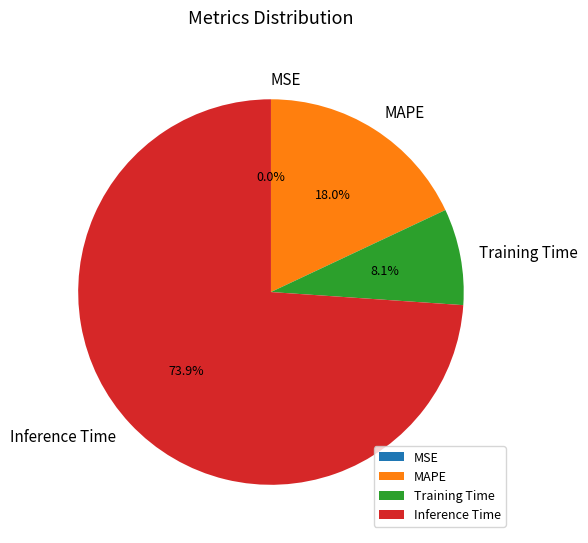

Combined, do Training Time and MAPE account for over 50%?

No